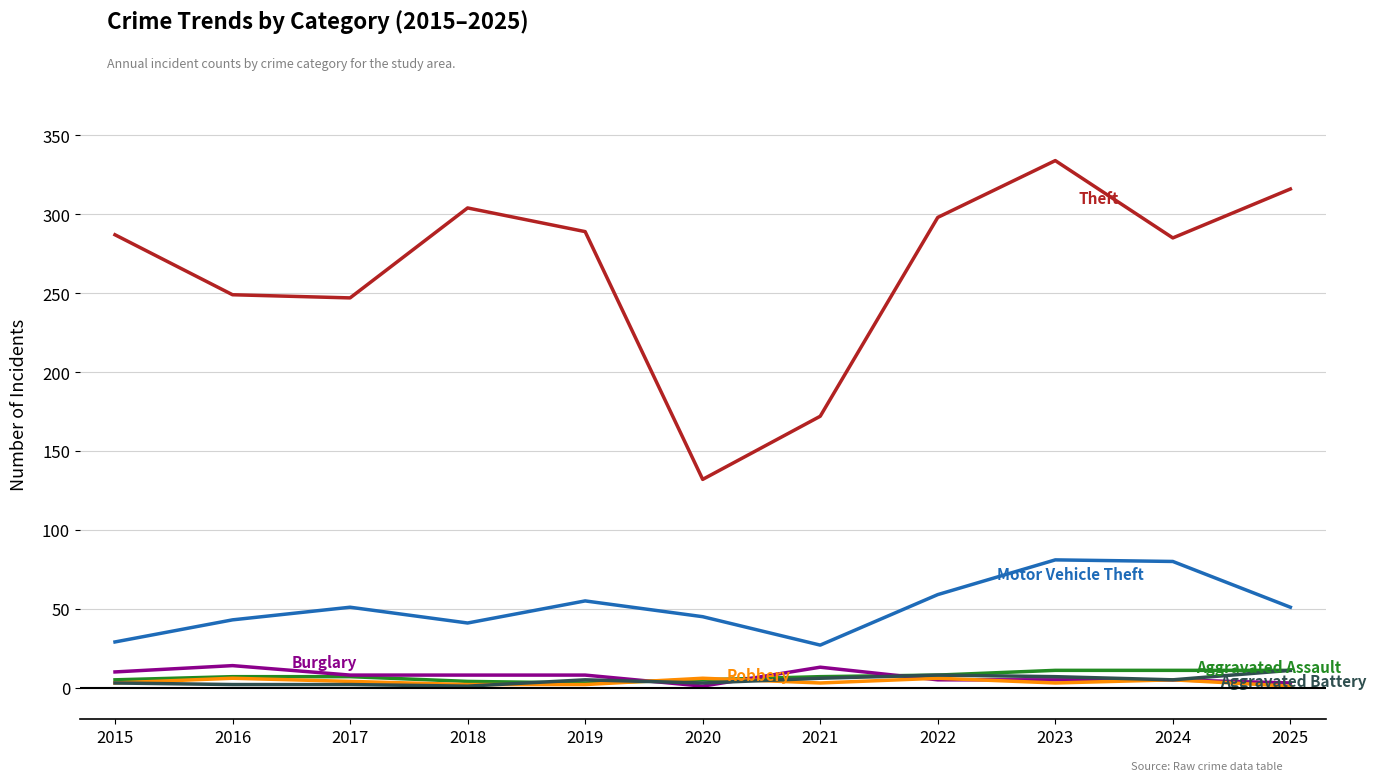

What is the difference between the highest and lowest values at 2019?

287